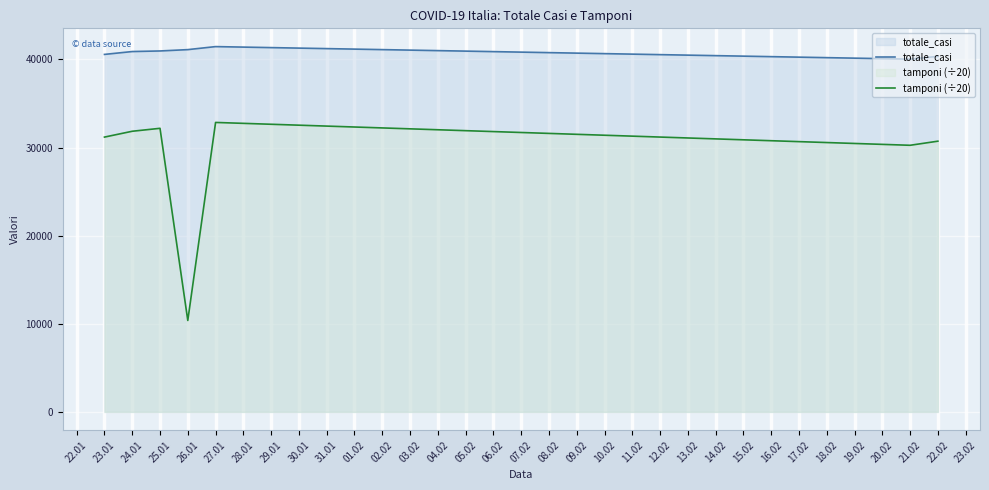

Rank the series by their maximum value, from lowest to highest.

tamponi (÷20), totale_casi